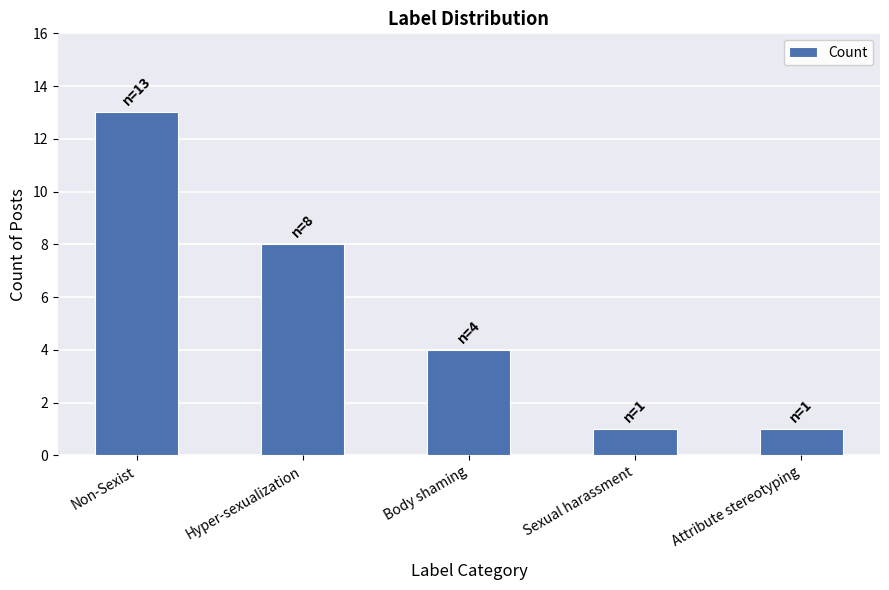

True or false: the data shows 1 at Attribute stereotyping.

True